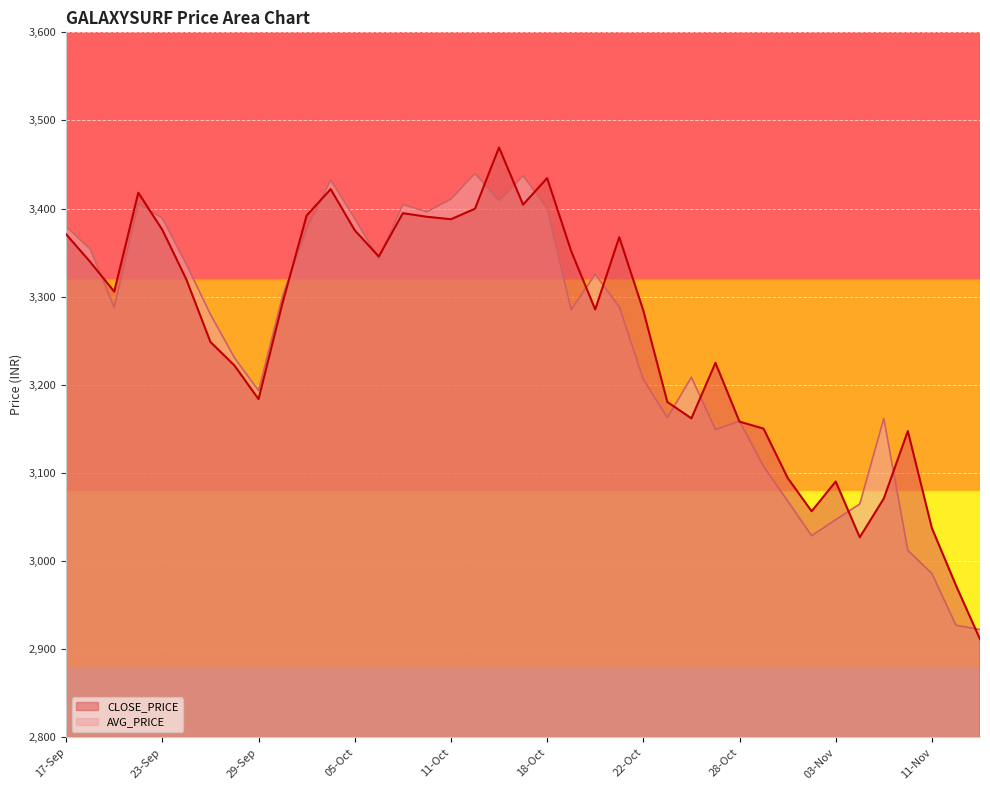

True or false: AVG_PRICE has a value of 1291.4 at 11-Nov.

False